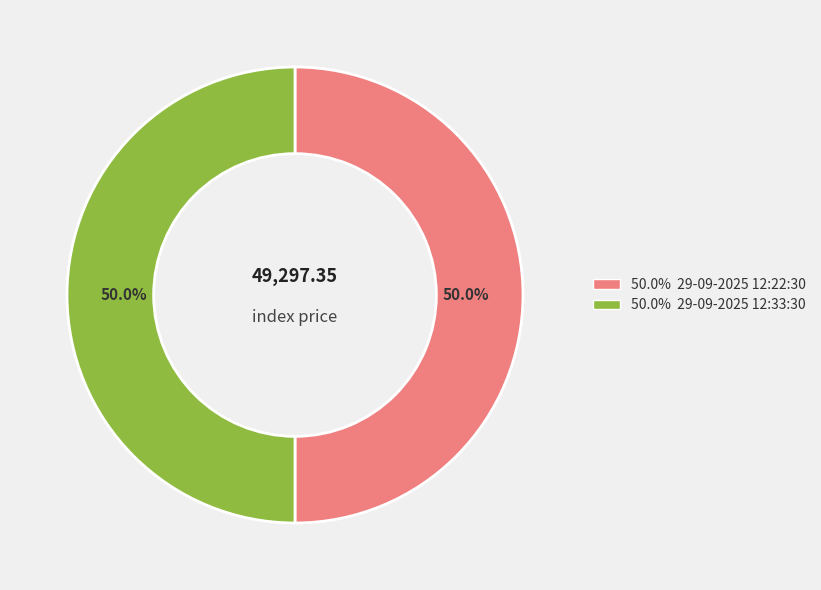

Count the number of slices in the pie.

2